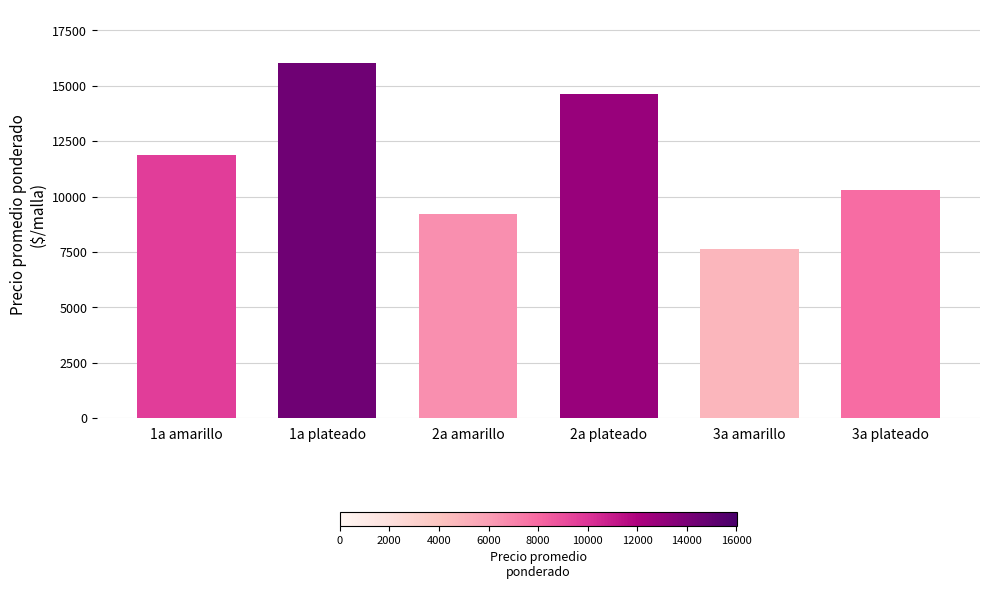

What is the difference between the maximum and minimum values?

8391